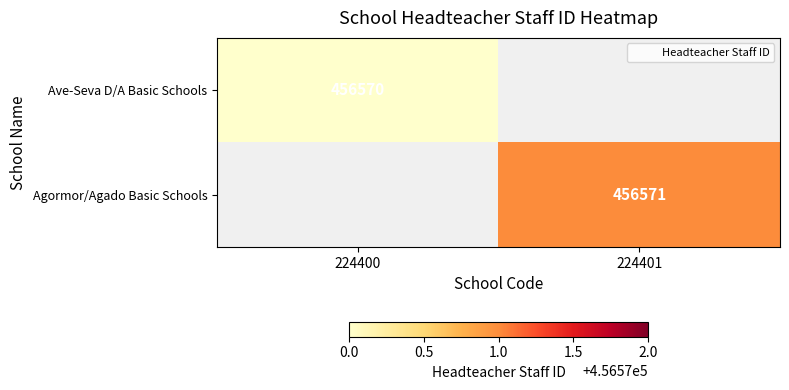

The Agormor/Agado Basic Schools series shows 456571 at 224401. True or false?

True